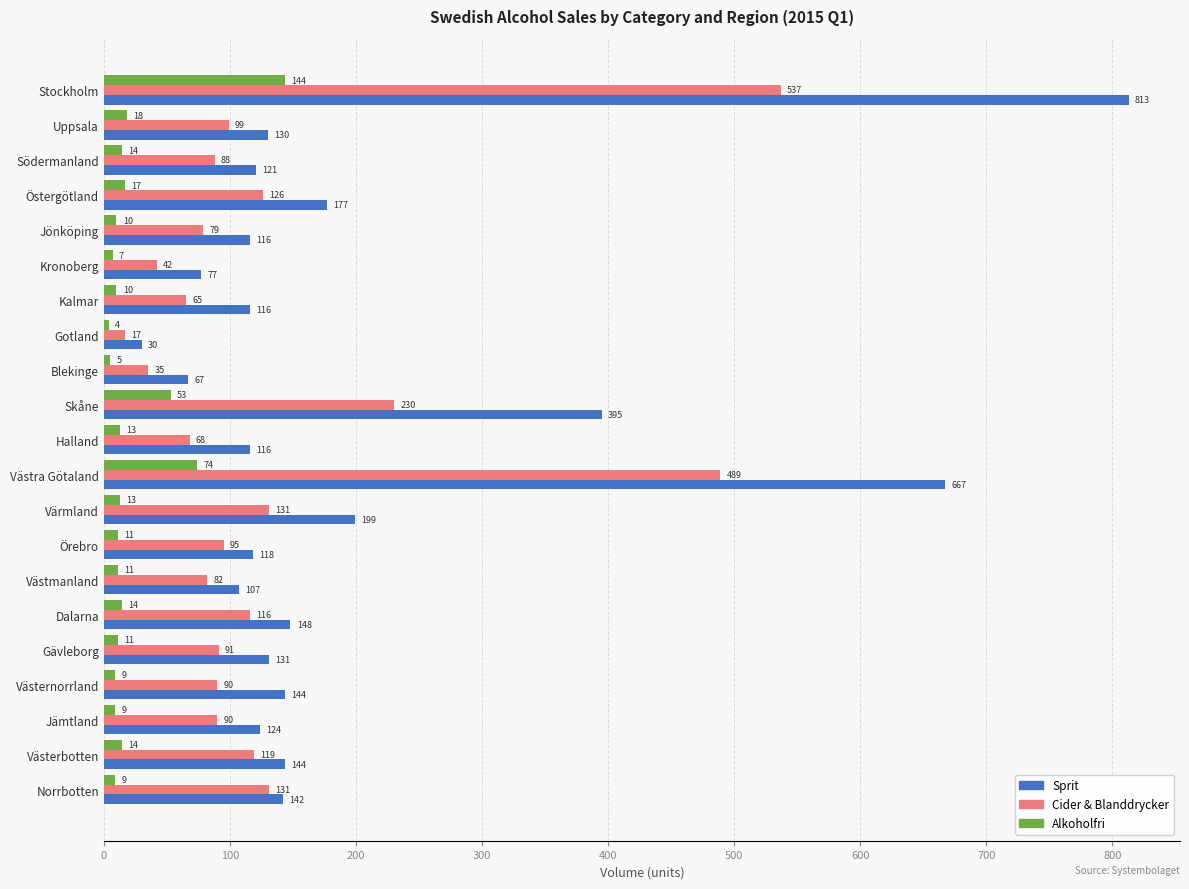

Which series has the largest range (max minus min)?

Sprit